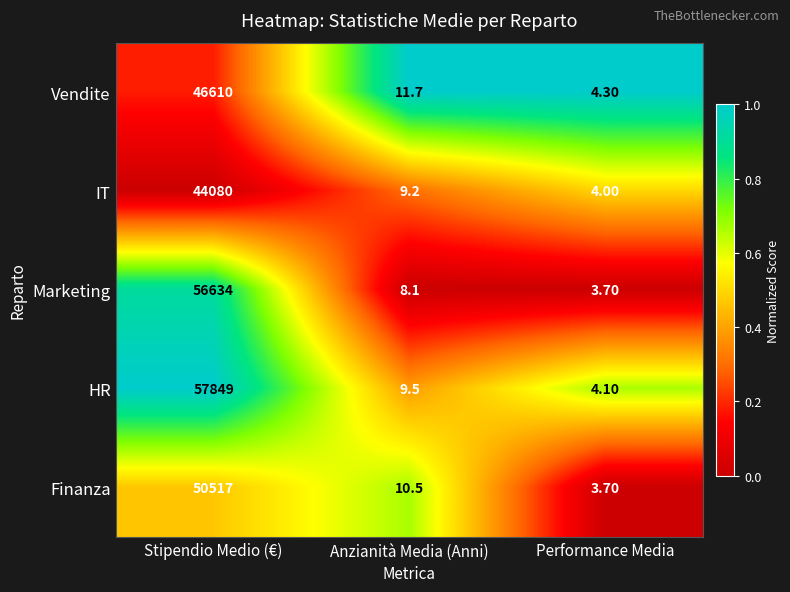

Which series has the largest range (max minus min)?

HR